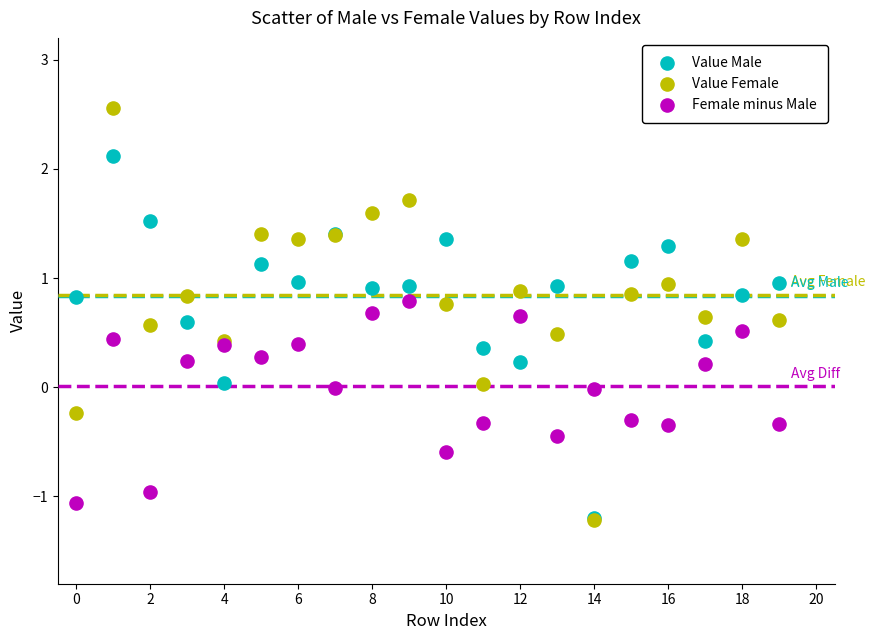

Which series has the widest spread of Y values?

Value Female